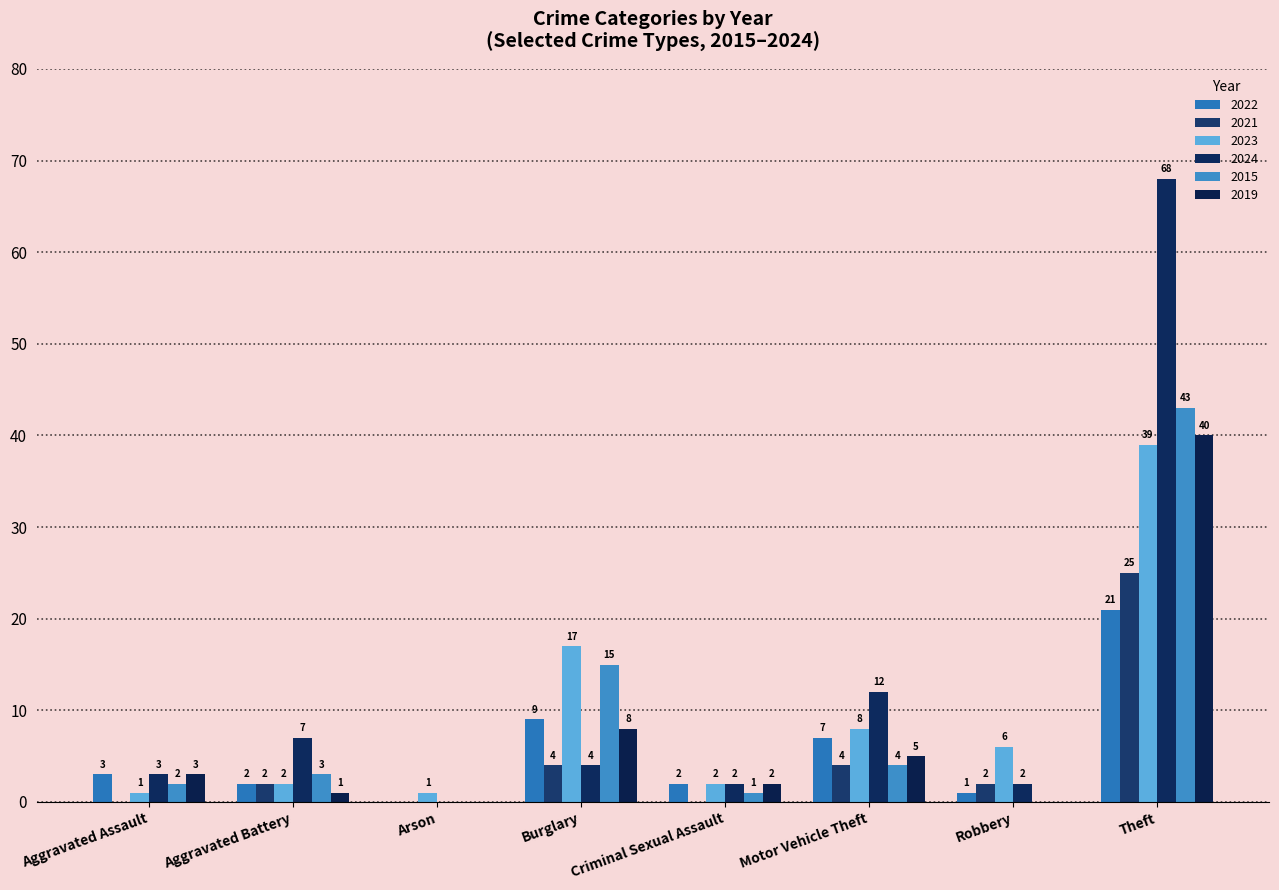

Rank the series at Aggravated Assault from lowest to highest value.

2021, 2023, 2015, 2022, 2024, 2019